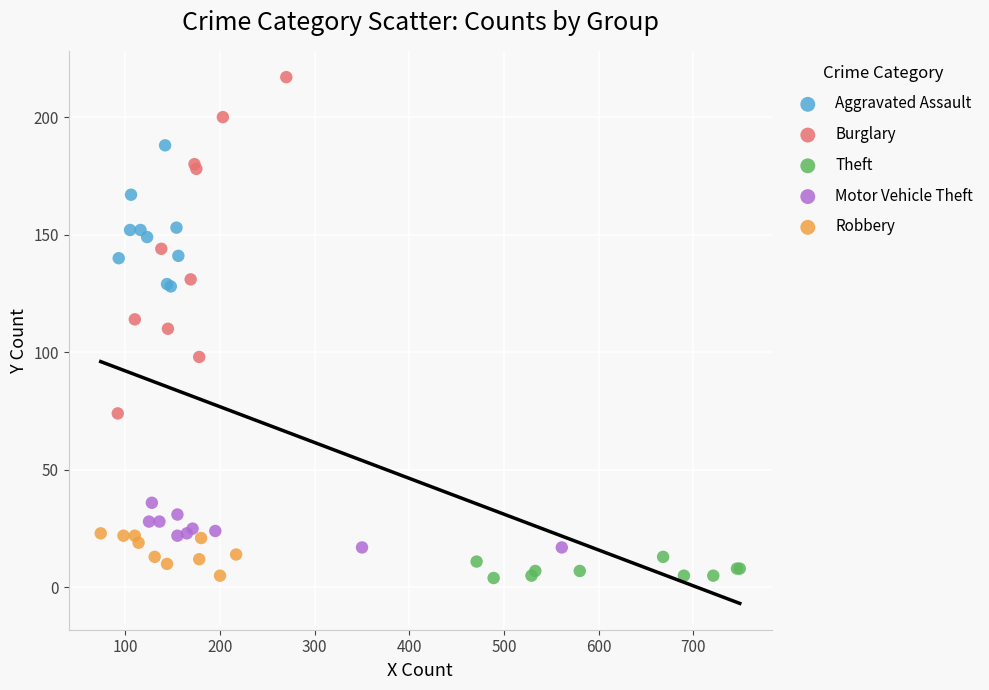

Which series has the largest Y range (max minus min)?

Burglary